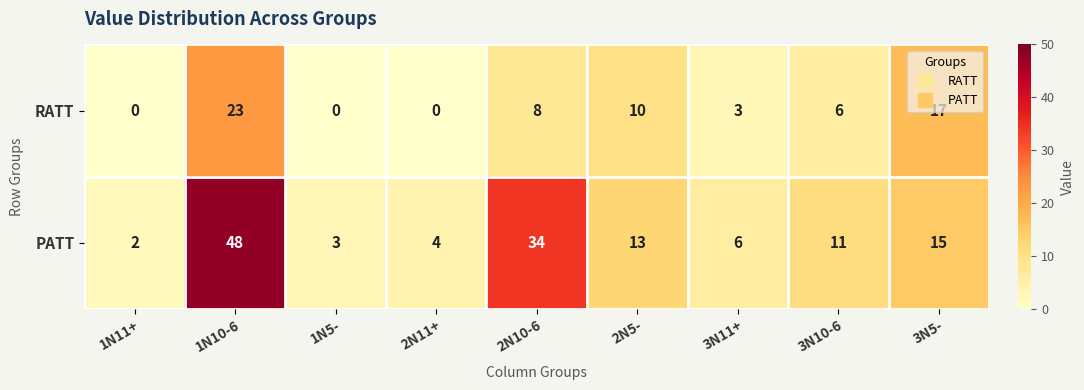

Which category has the highest value in the RATT series?

1N10-6